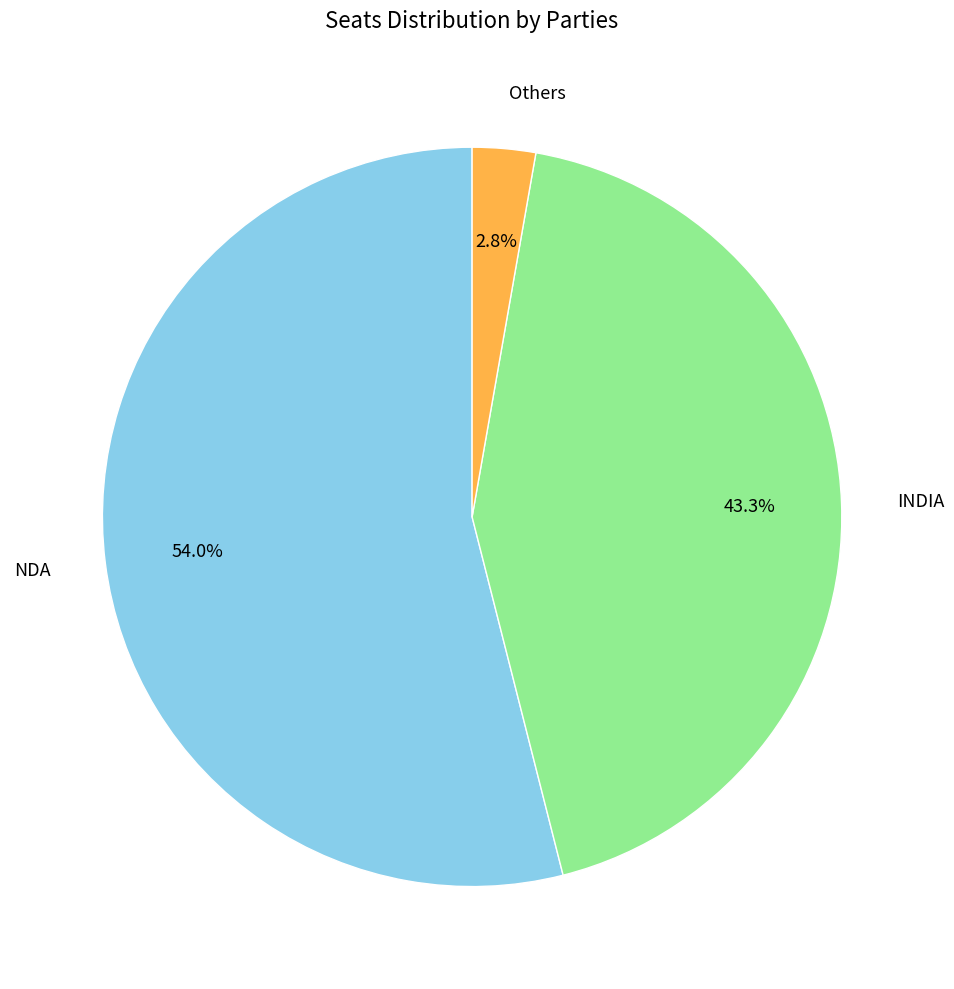

Rank the categories by value from lowest to highest.

Others, INDIA, NDA